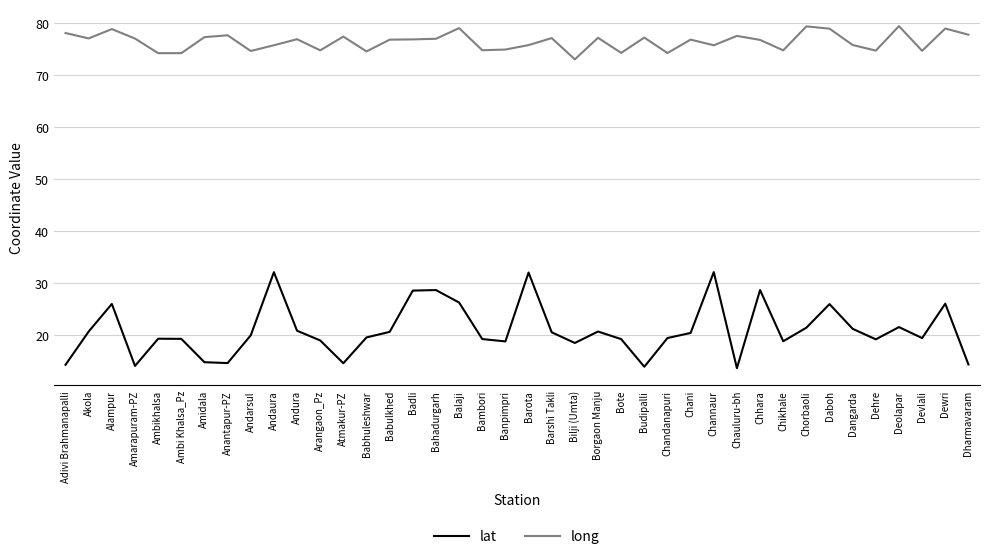

The long series shows 77.7 at Dharmavaram. True or false?

True